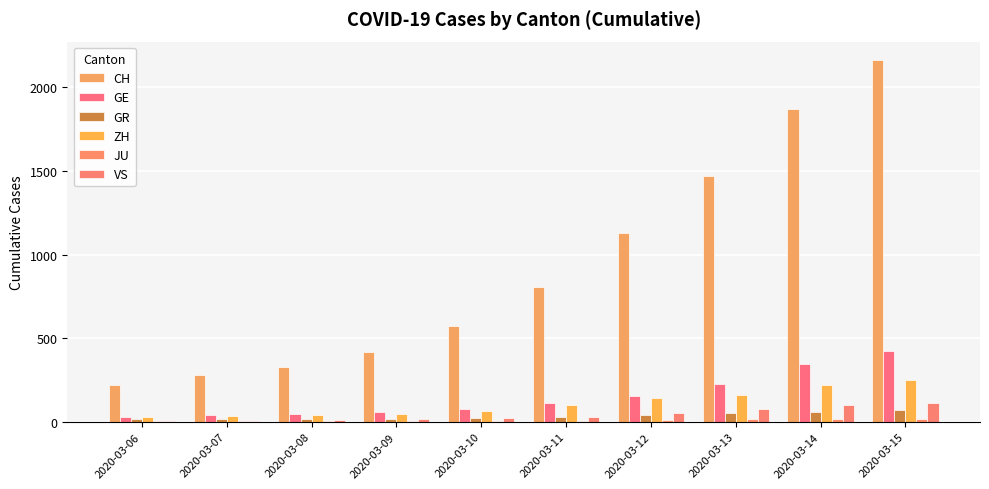

Which series has the widest spread of values?

CH